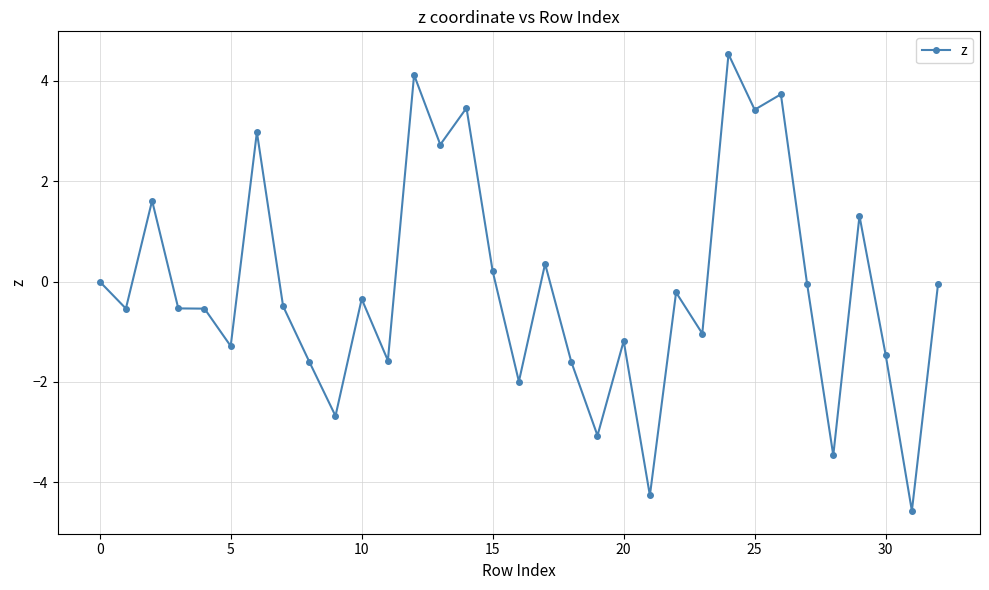

True or false: the data has more than 2 interior local peaks.

True